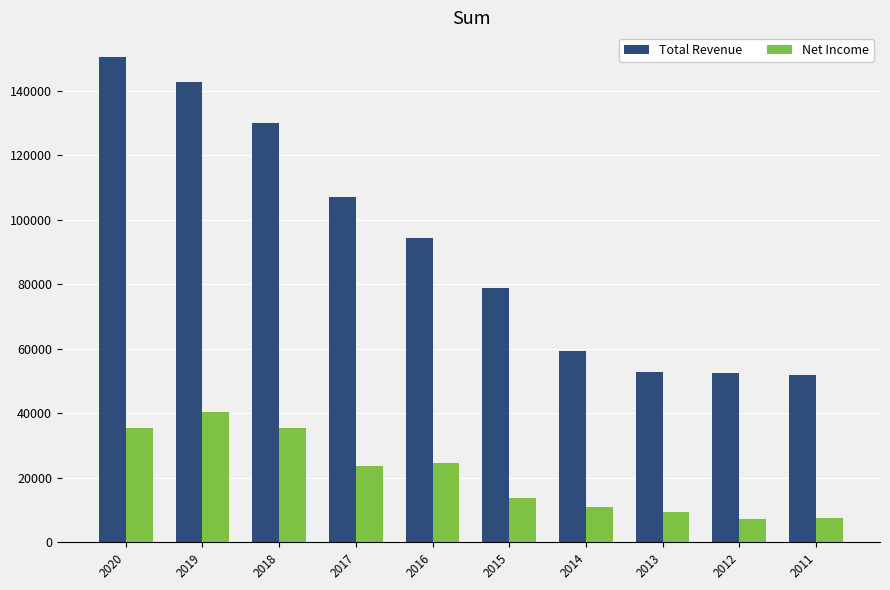

What is the maximum value shown in the chart?

150500